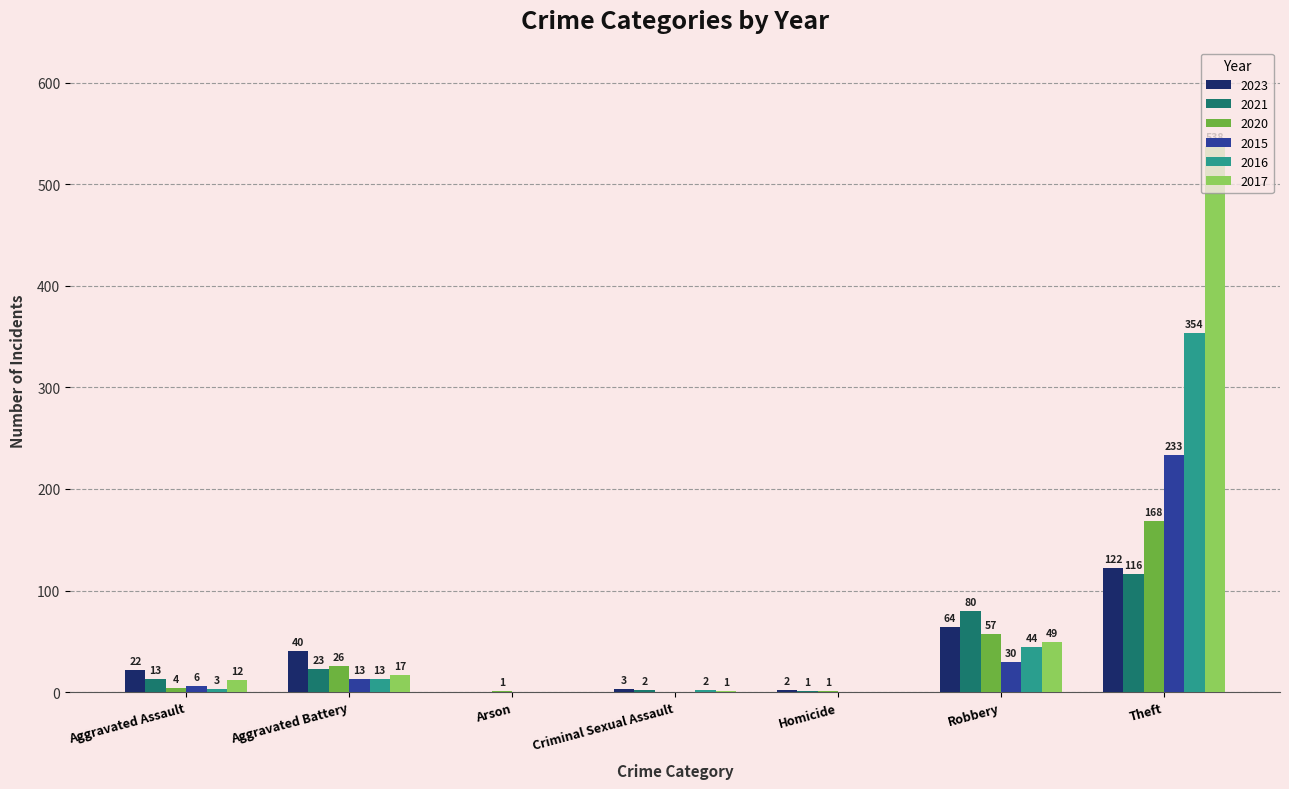

What is the sum of all 2020 values?

257